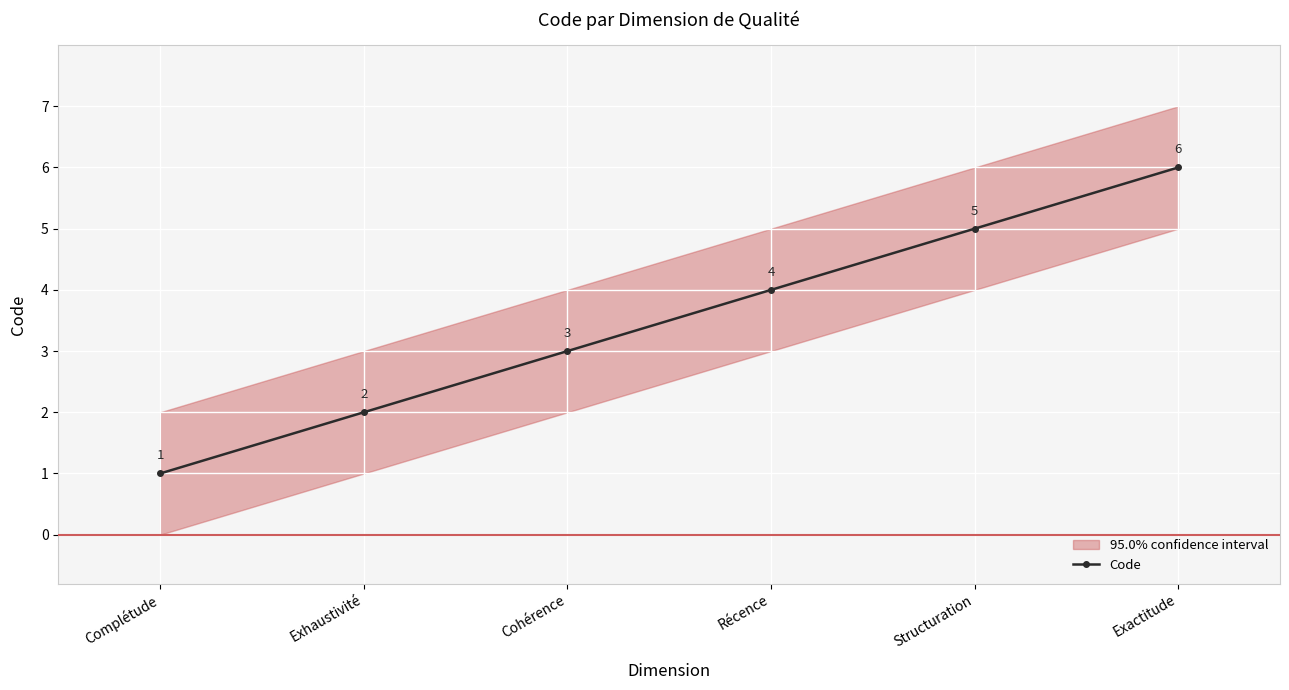

Read the value at Exhaustivité.

2